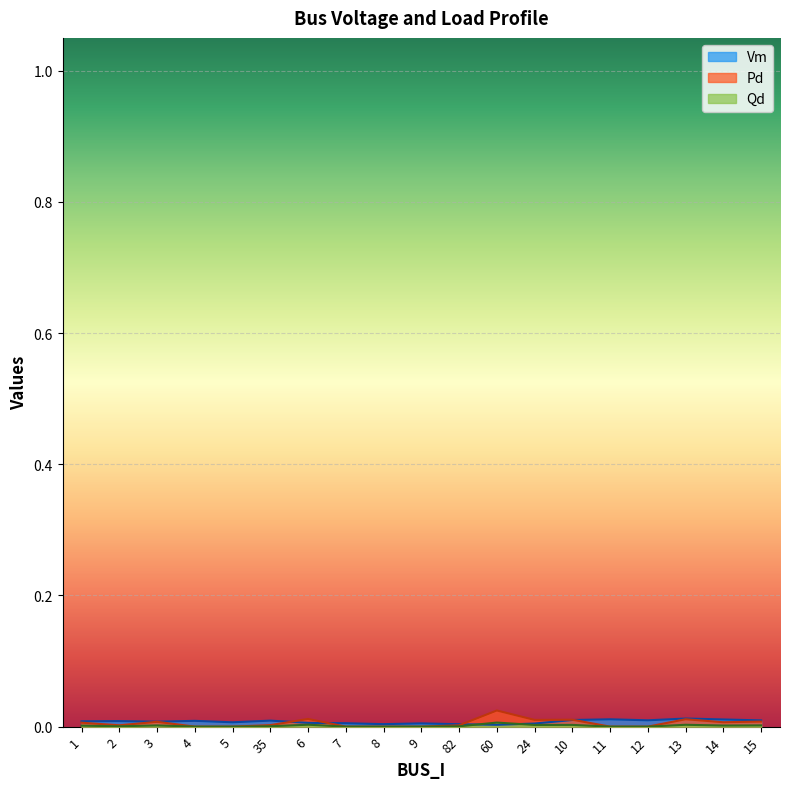

Is it true that Qd equals -0.0 at 8?

False